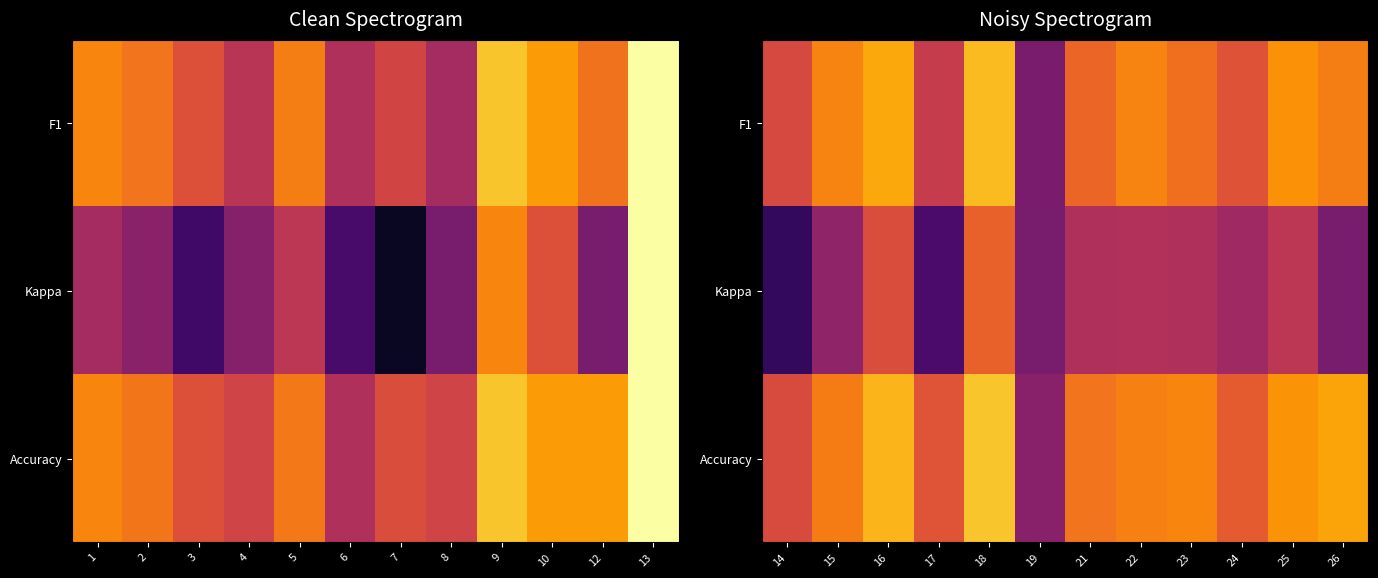

At how many categories does at least one series exceed 0?

12